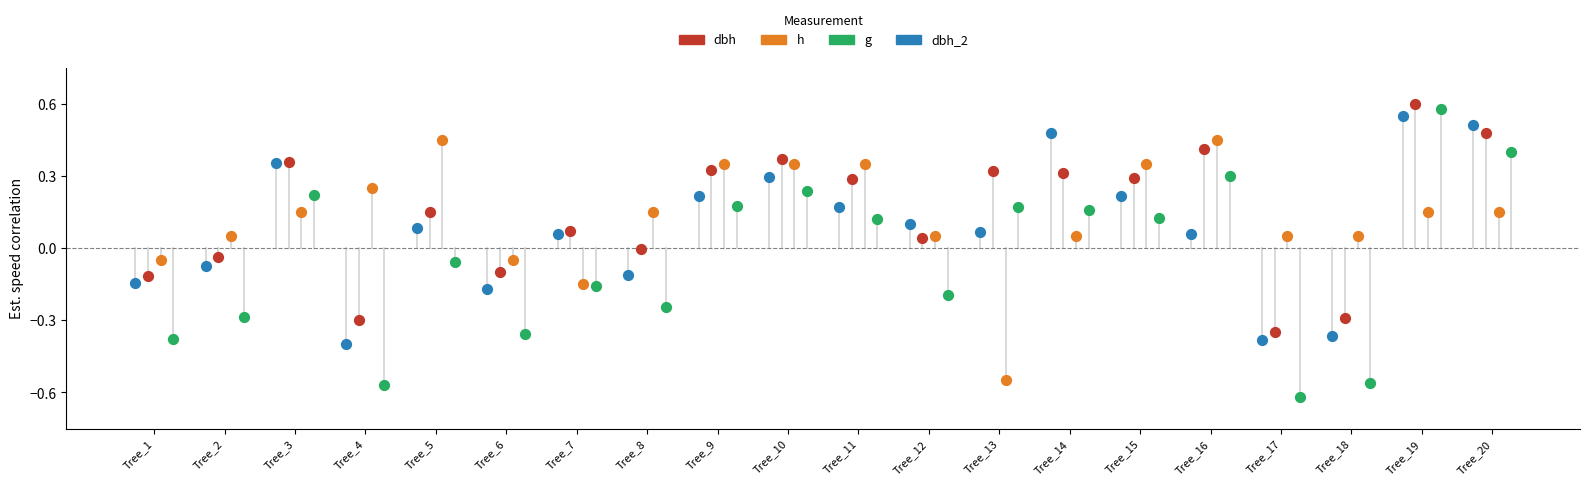

Which series contains the lowest Y value?

g